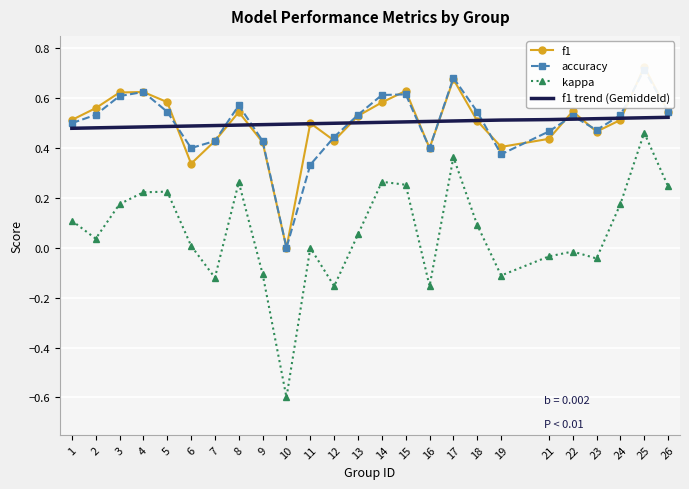

In accuracy, how many points are higher than both neighbors (excluding endpoints)?

6